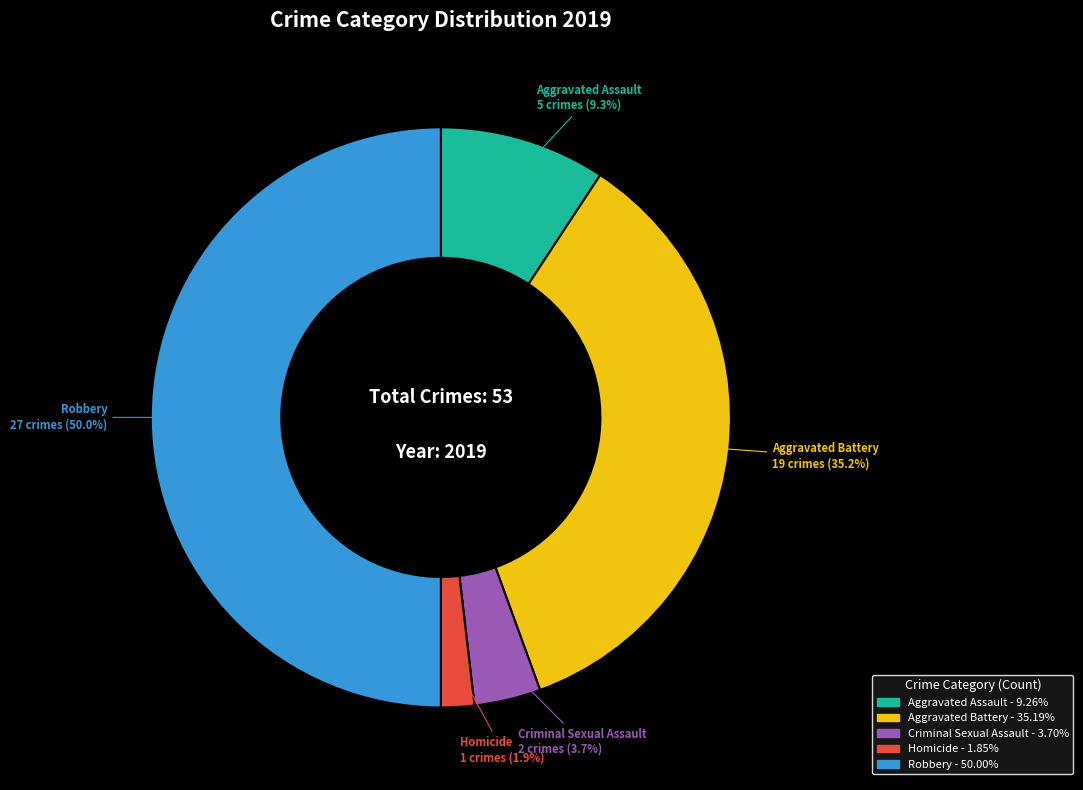

How many segments does this pie chart have?

5